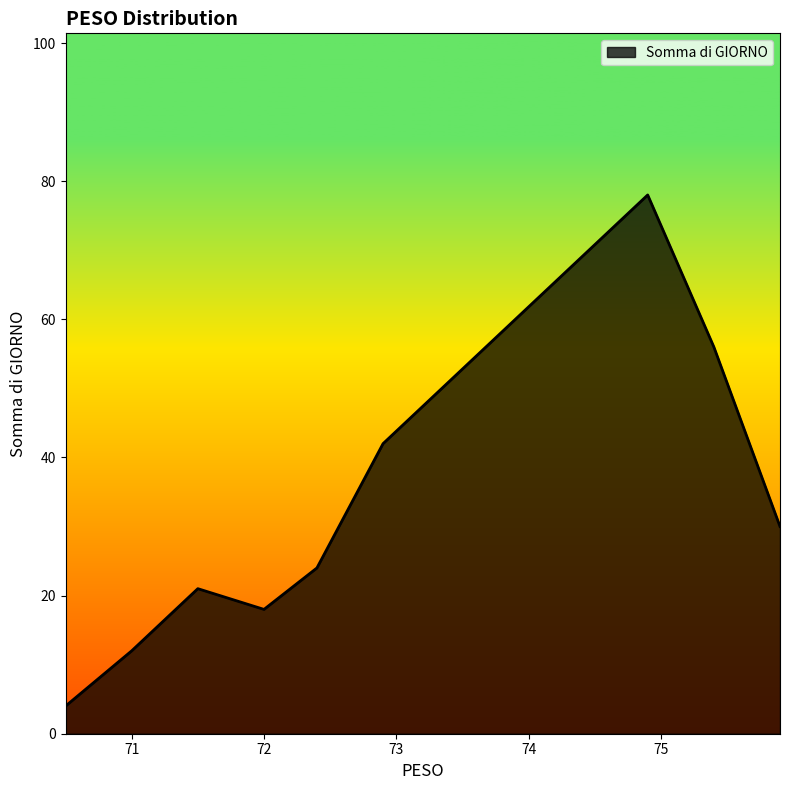

What is the difference between the maximum and minimum values?

74